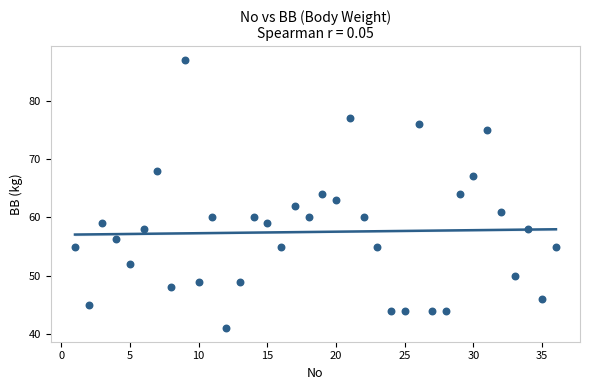

What is the range of Y values (max minus min)?

46.0